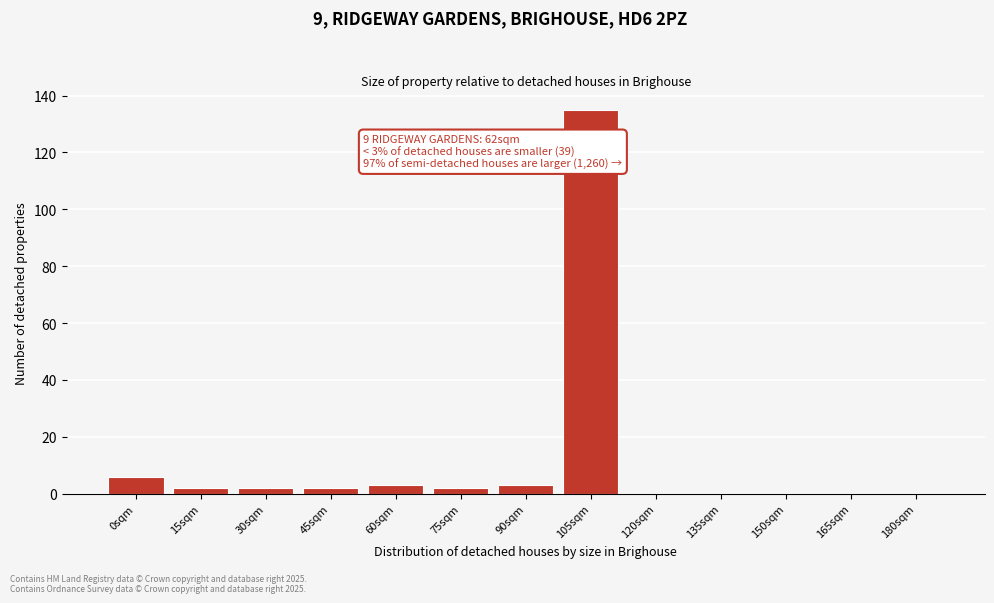

Reading left to right, transcribe all the data shown in this chart.

0sqm=6	15sqm=2	30sqm=2	45sqm=2	60sqm=3	75sqm=2	90sqm=3	105sqm=135	120sqm=0	135sqm=0	150sqm=0	165sqm=0	180sqm=0